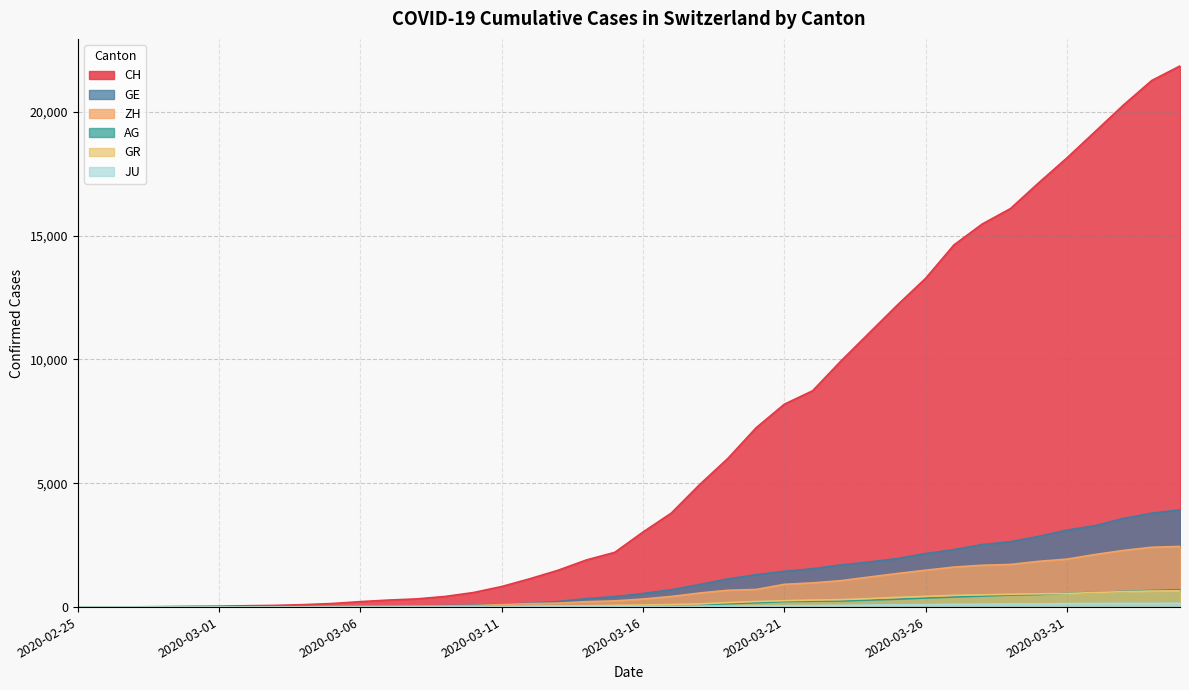

Where is GR nearest to the value 328?

2020-03-24